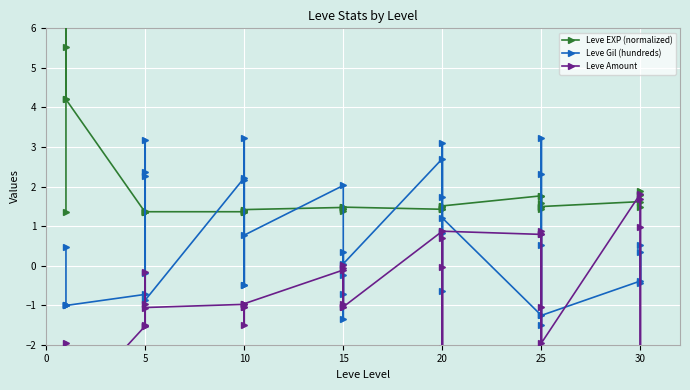

What are all the series names shown in the legend?

Leve EXP (normalized), Leve Gil (hundreds), Leve Amount